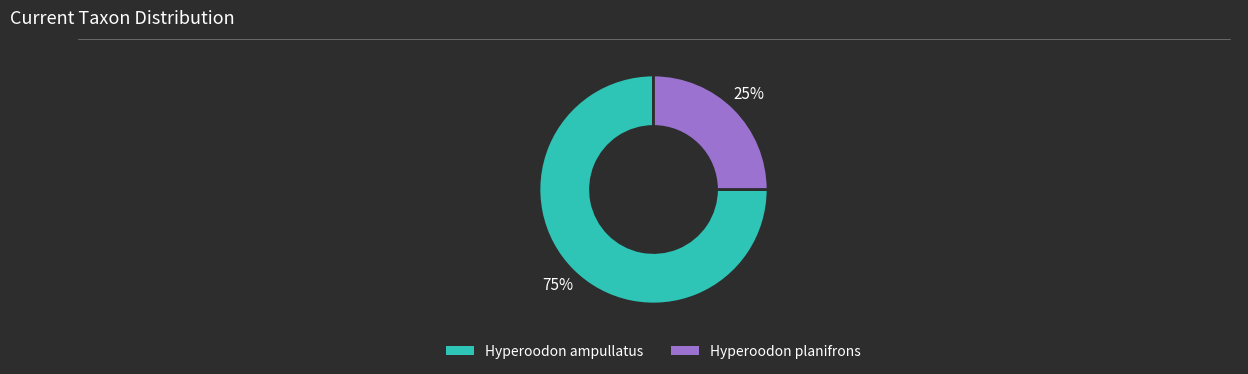

Is the sum of Hyperoodon planifrons and Hyperoodon ampullatus greater than half?

Yes